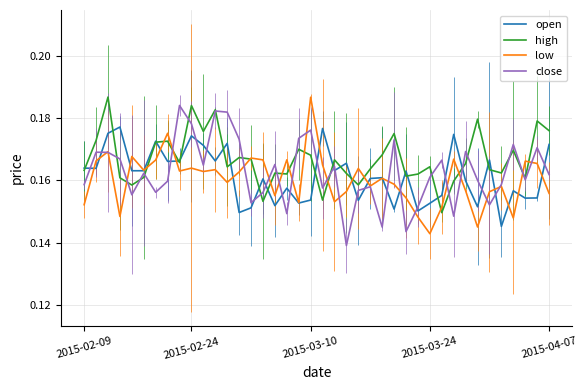

Which series ends up on top after the final intersection of high and low?

high